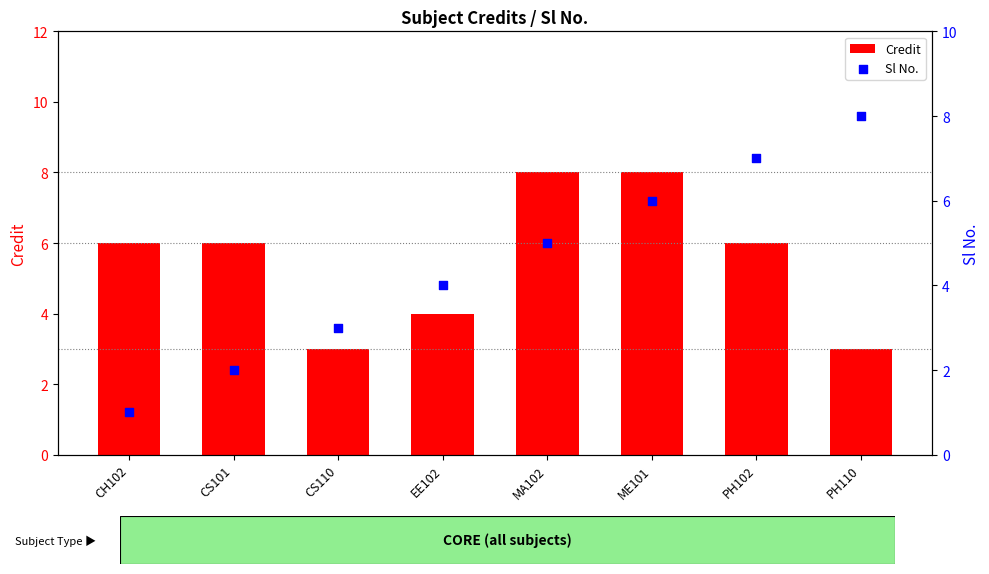

Which series contains the lowest Y value?

Sl No.